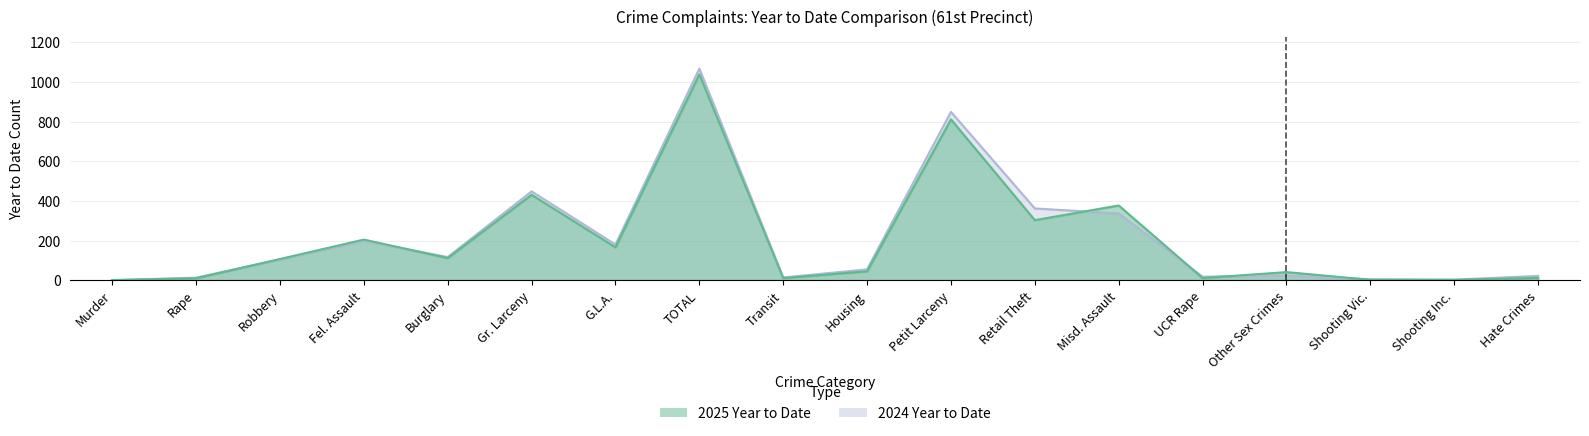

What is the total value across all series at Shooting Inc.?

7